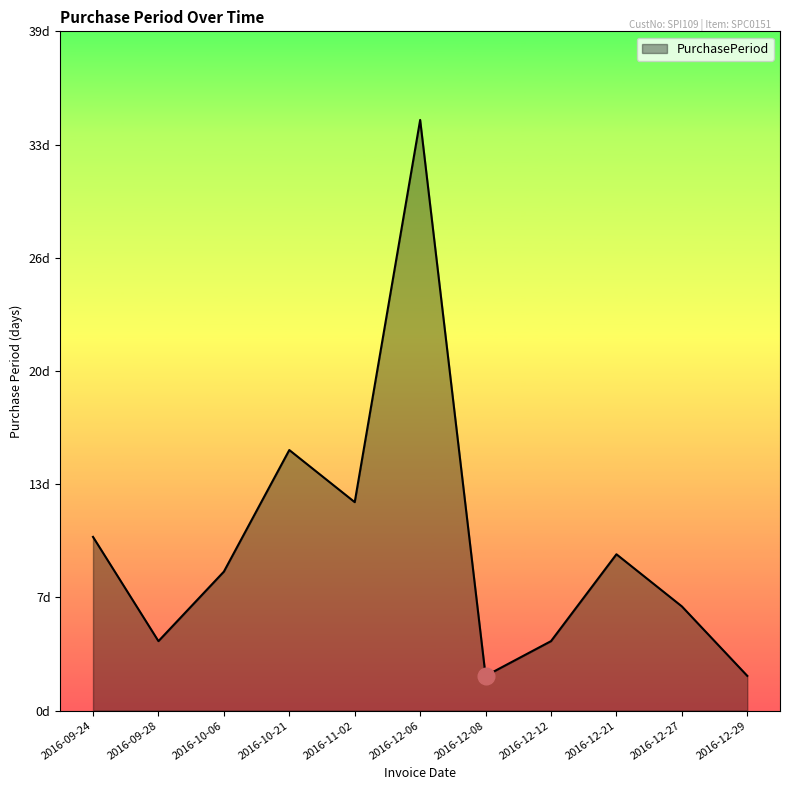

At which category does the chart reach its peak across all series?

2016-12-06